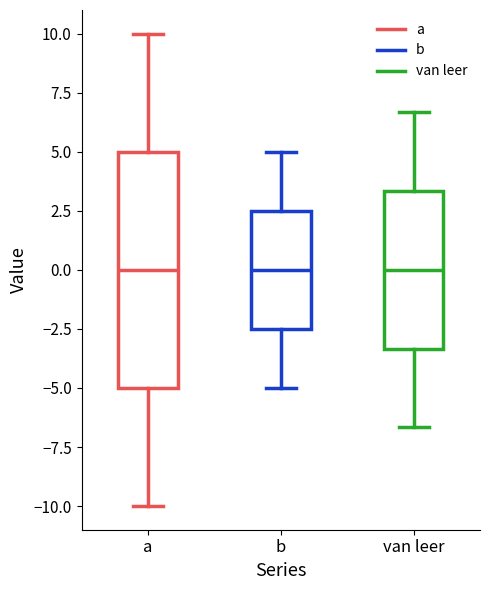

Comparing the boxes themselves (not the whiskers), which one is the tallest?

a